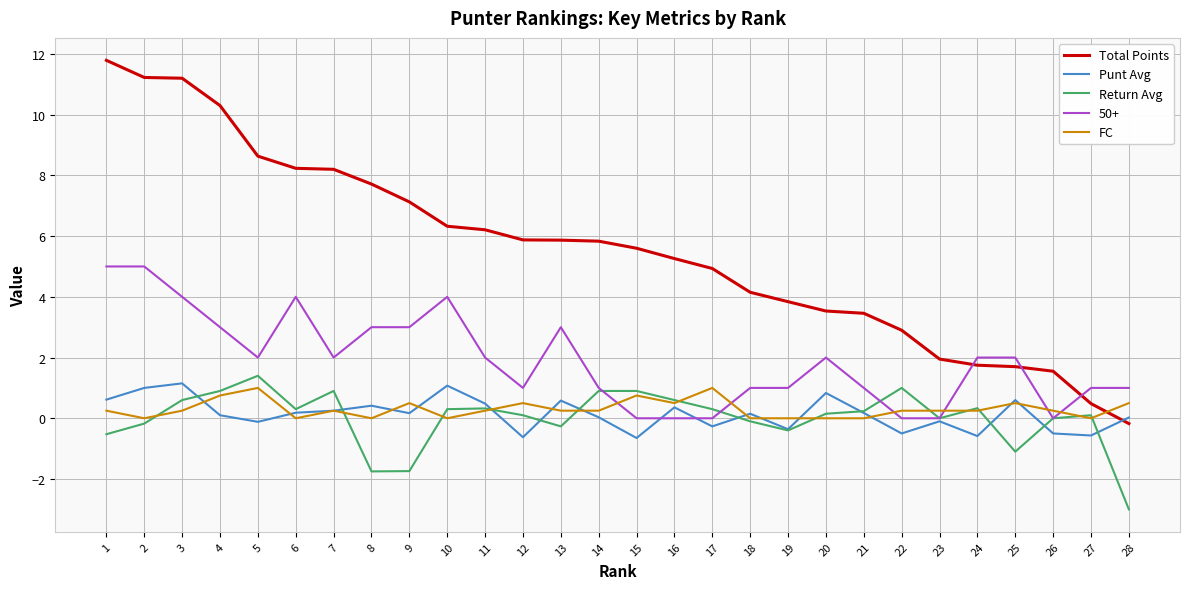

Which series has the largest total across all categories?

Total Points